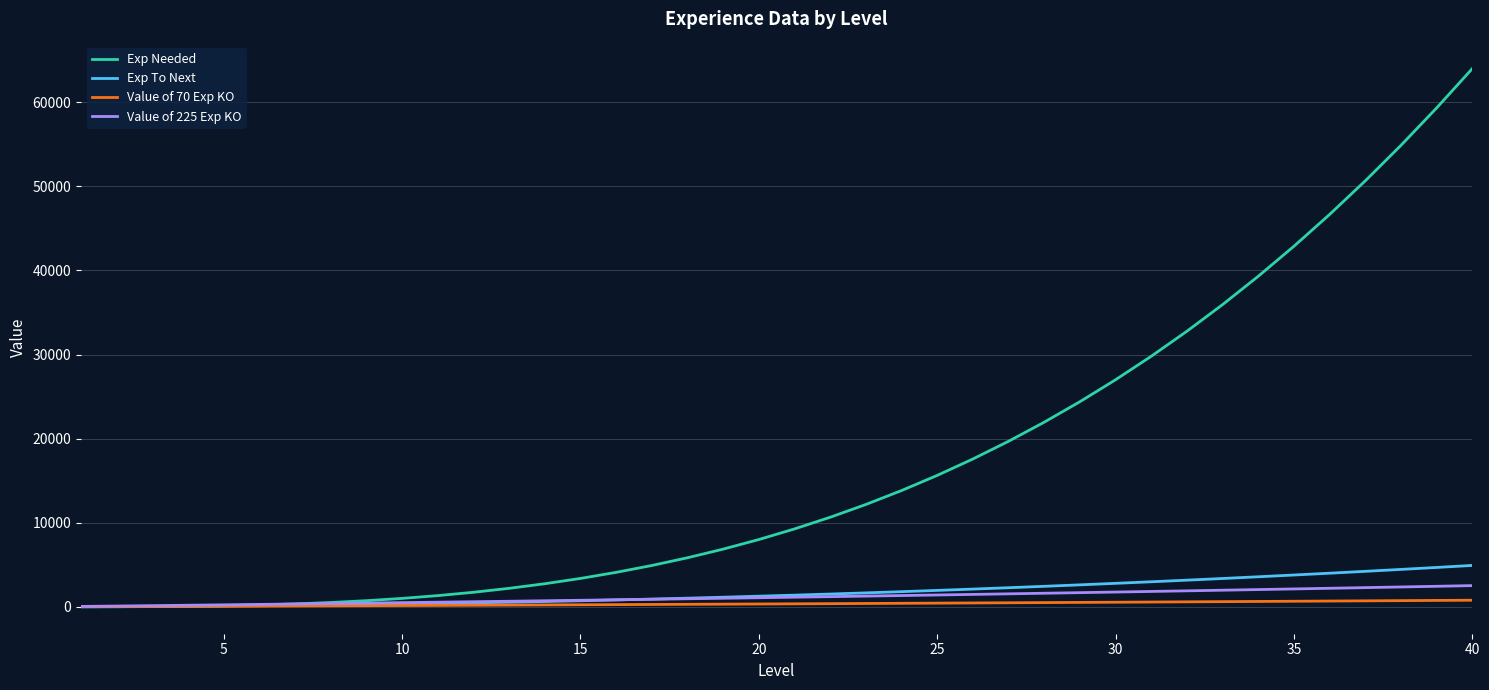

Which series has the largest total across all categories?

Exp Needed